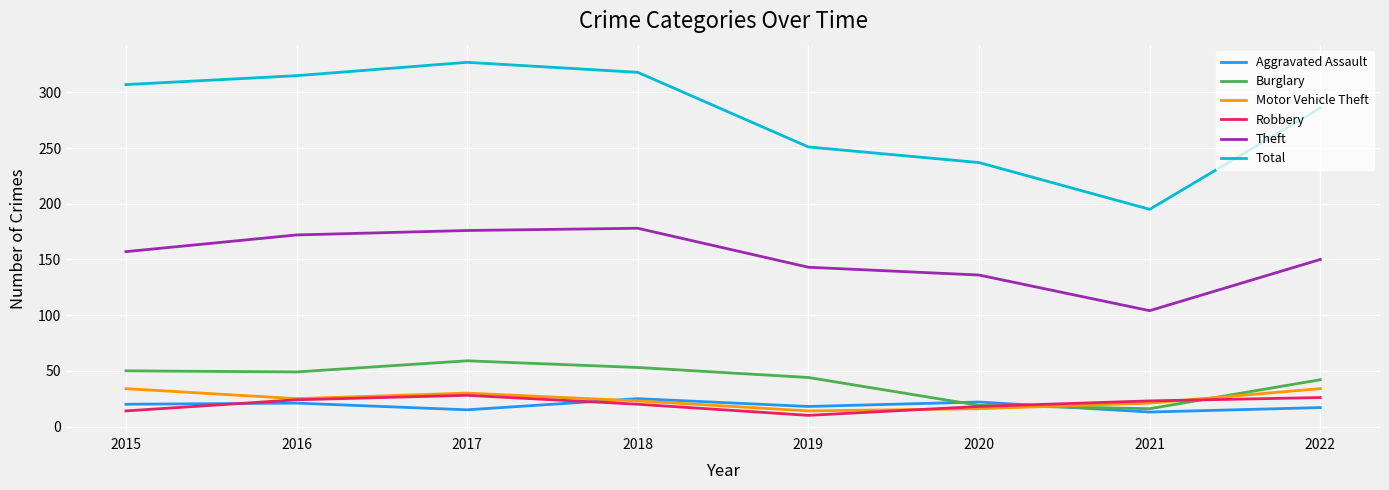

Which category has the lowest value in the Burglary series?

2021